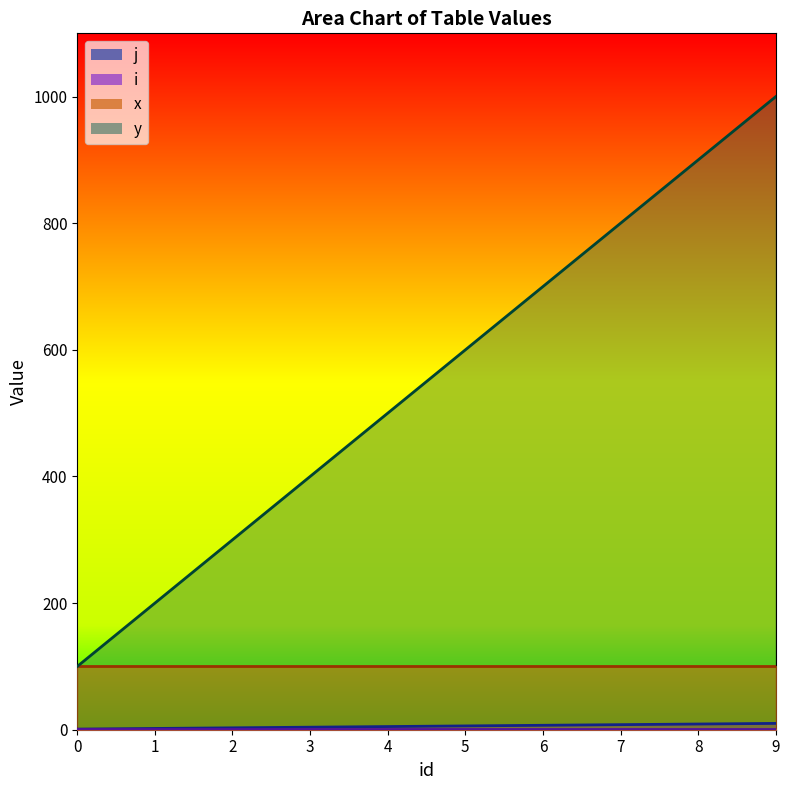

What is the difference between the maximum and second lowest values in the y series?

800